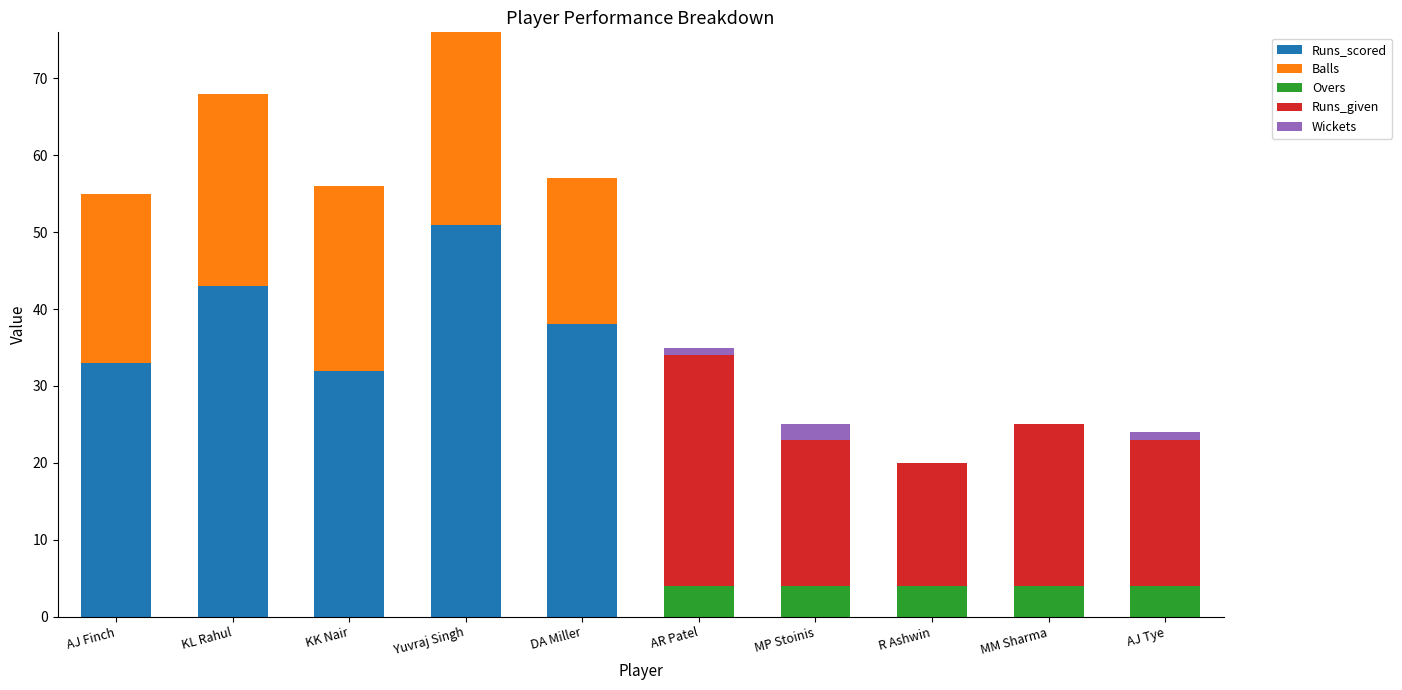

What is the total value across all series at MP Stoinis?

25